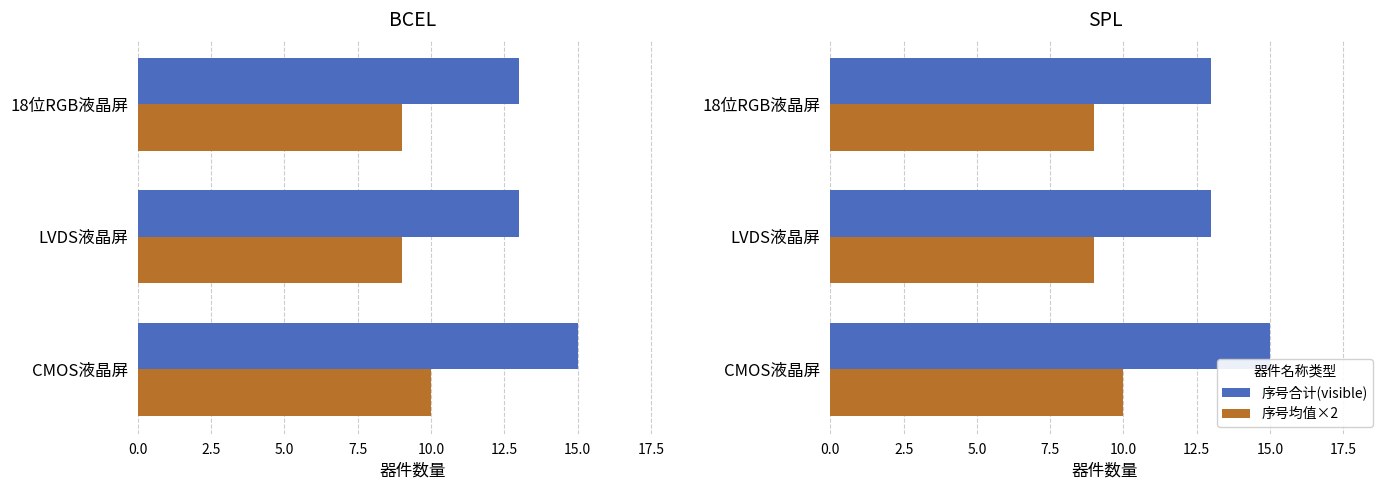

What position from the left is CMOS液晶屏?

1